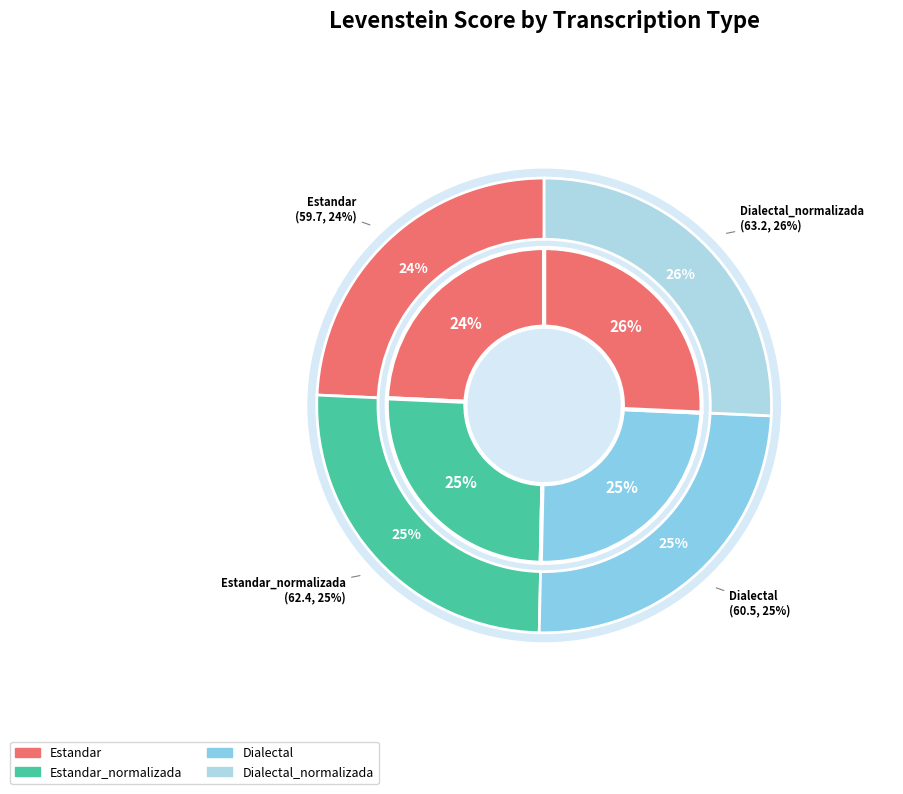

How many segments does this pie chart have?

4